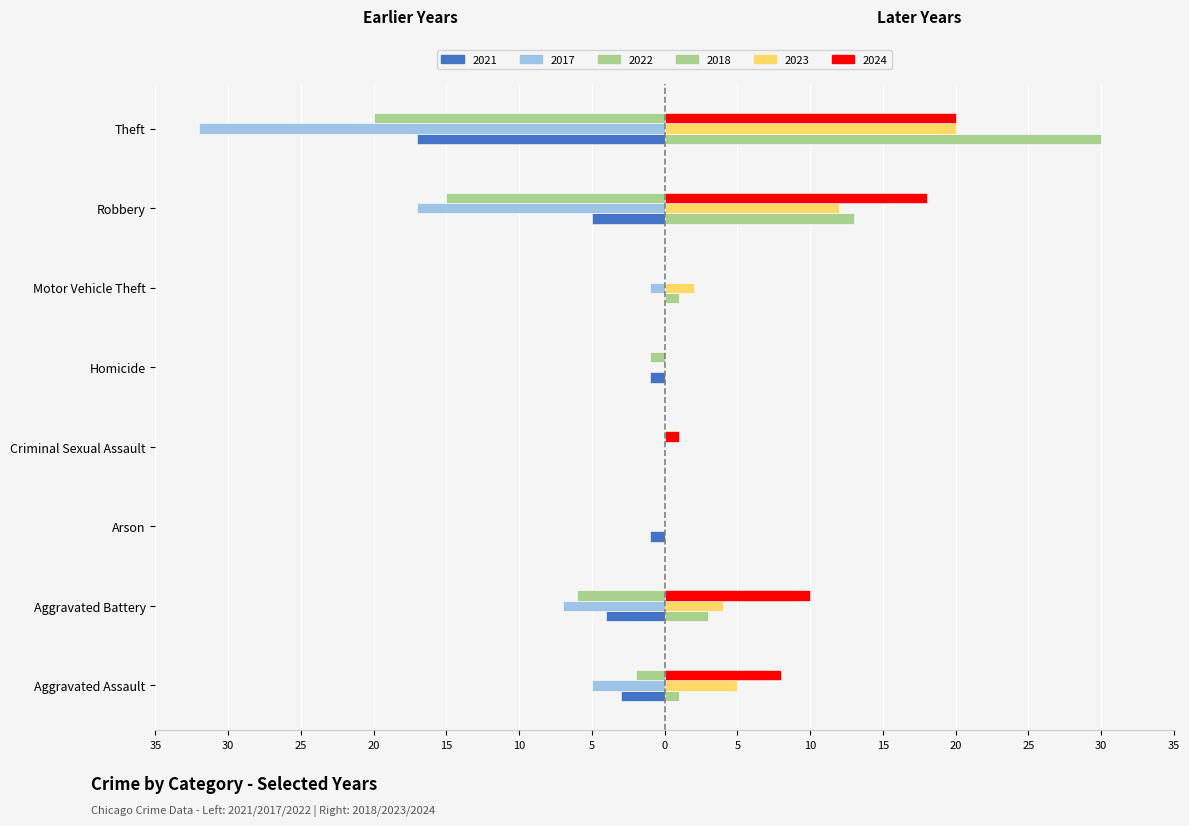

Where is 2023 nearest to the value 10?

Robbery